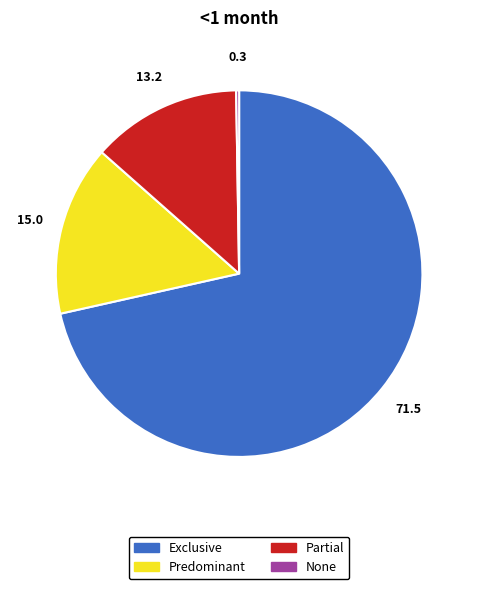

The Partial slice represents 21% of the pie. True or false?

False